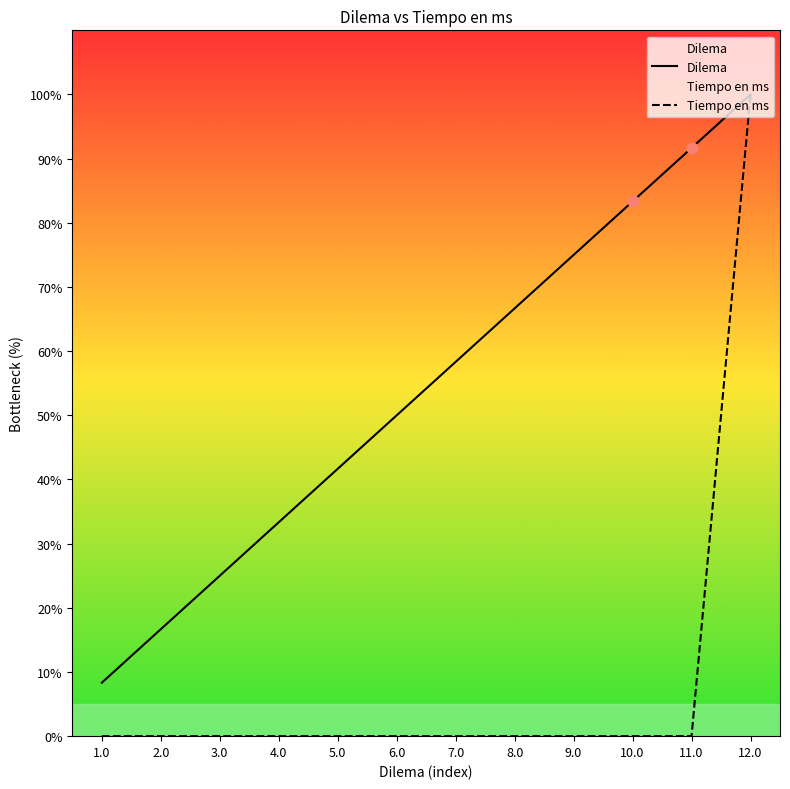

Which series contains the lowest Y value?

Tiempo en ms